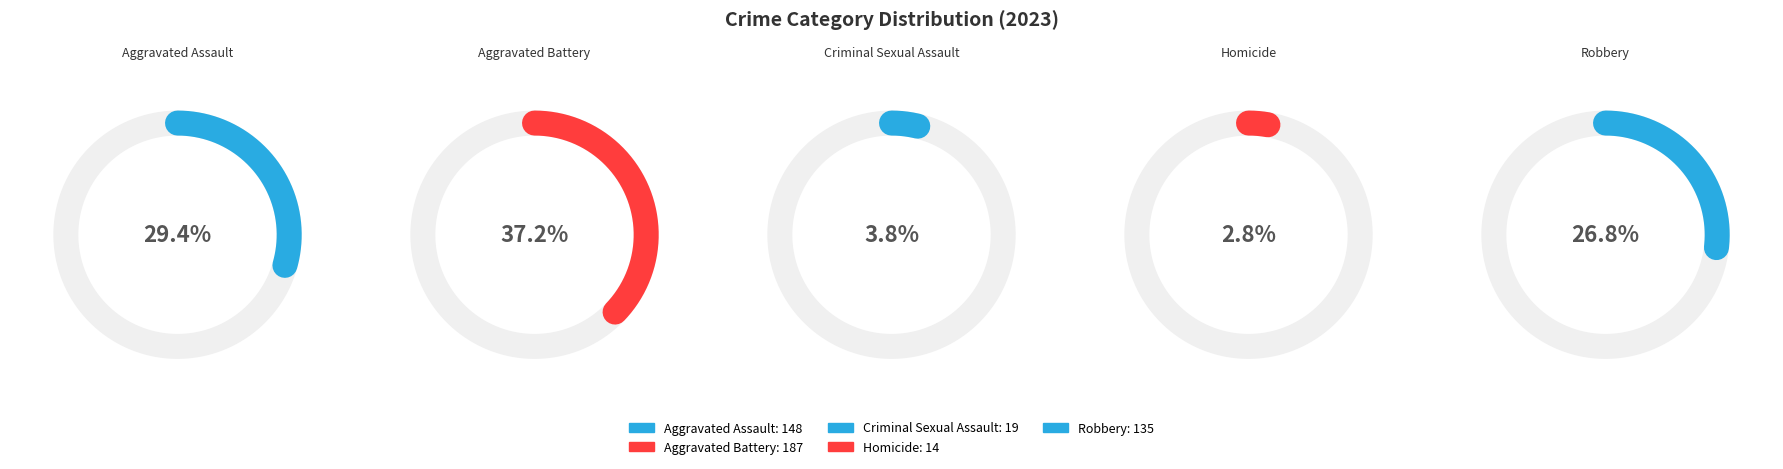

Combined, what portion of the pie is Criminal Sexual Assault and Robbery?

30.6%